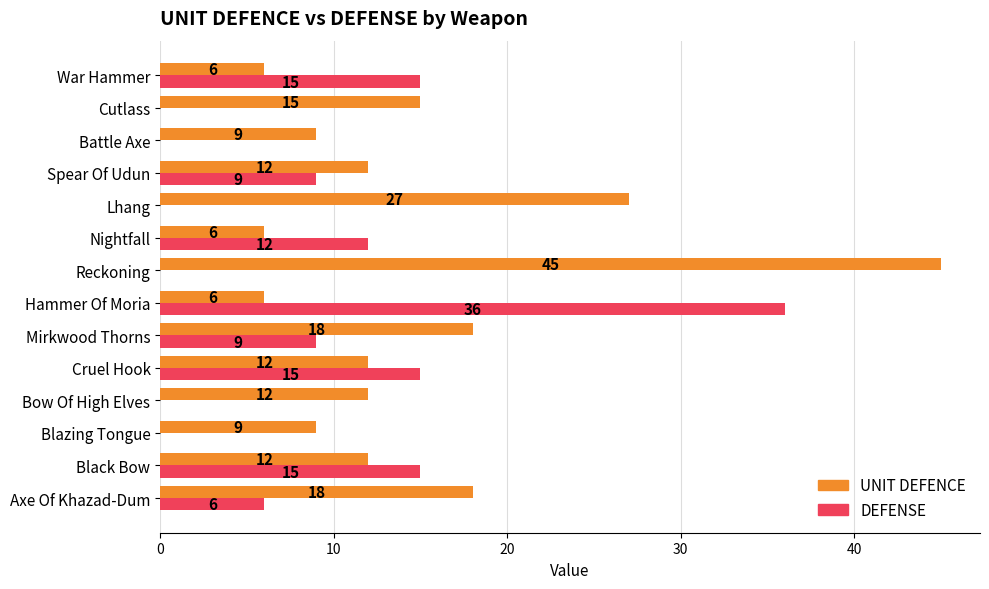

What is the sum of all UNIT DEFENCE values?

207